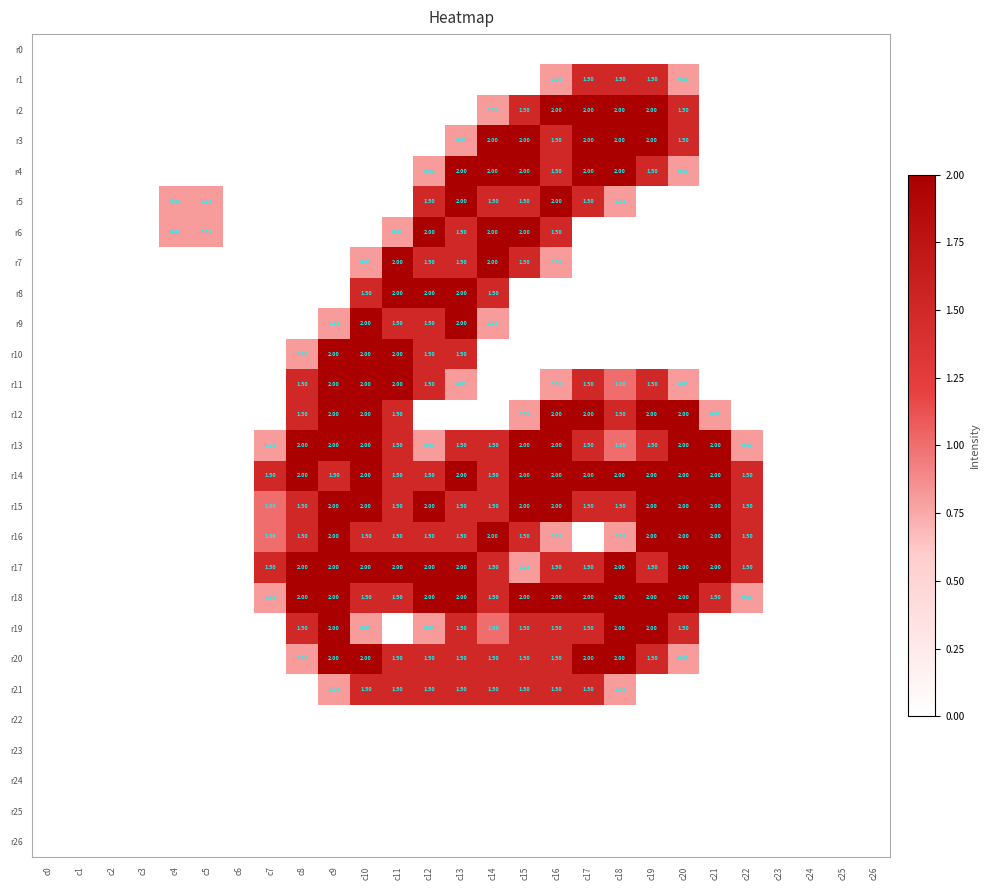

The r20 series shows 1.5 at c14. True or false?

True